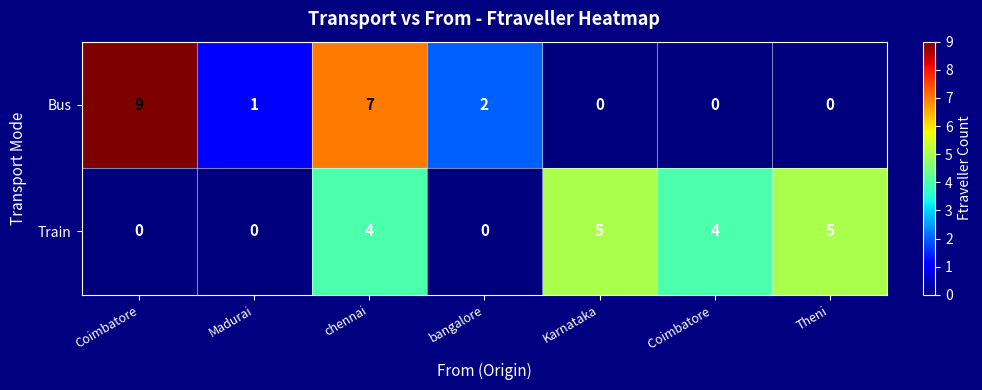

List the series in order of their peak value, highest first.

Bus, Train